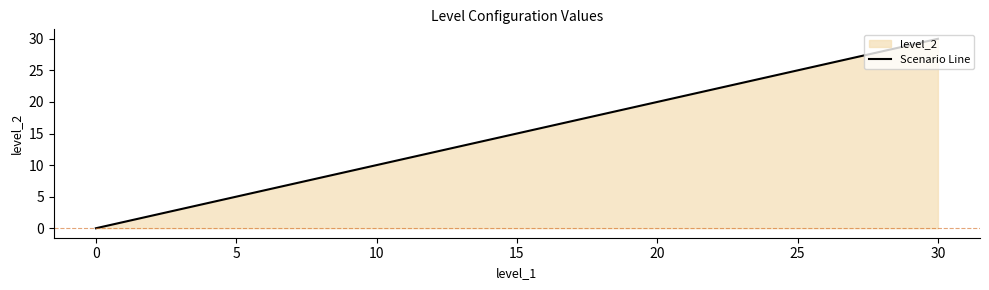

What is the maximum value shown in the chart?

30